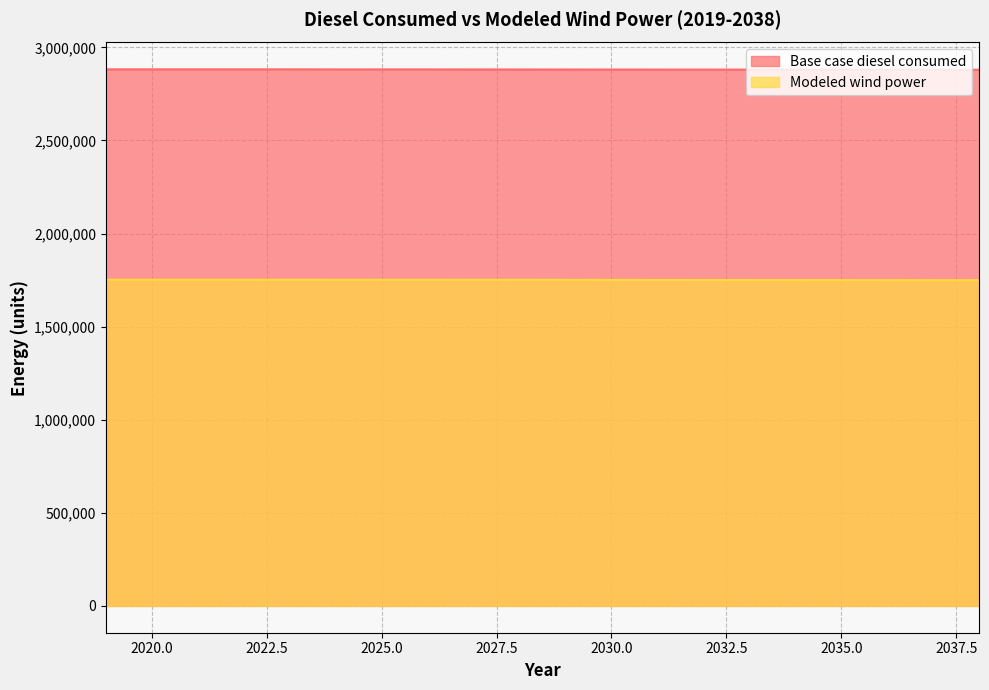

At how many categories does at least one series exceed 1885019?

20